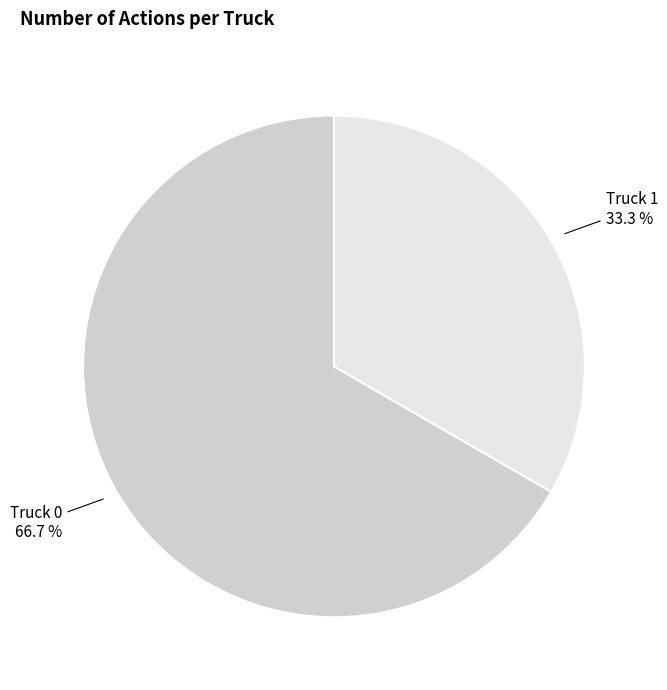

Does any single category account for the majority?

Yes